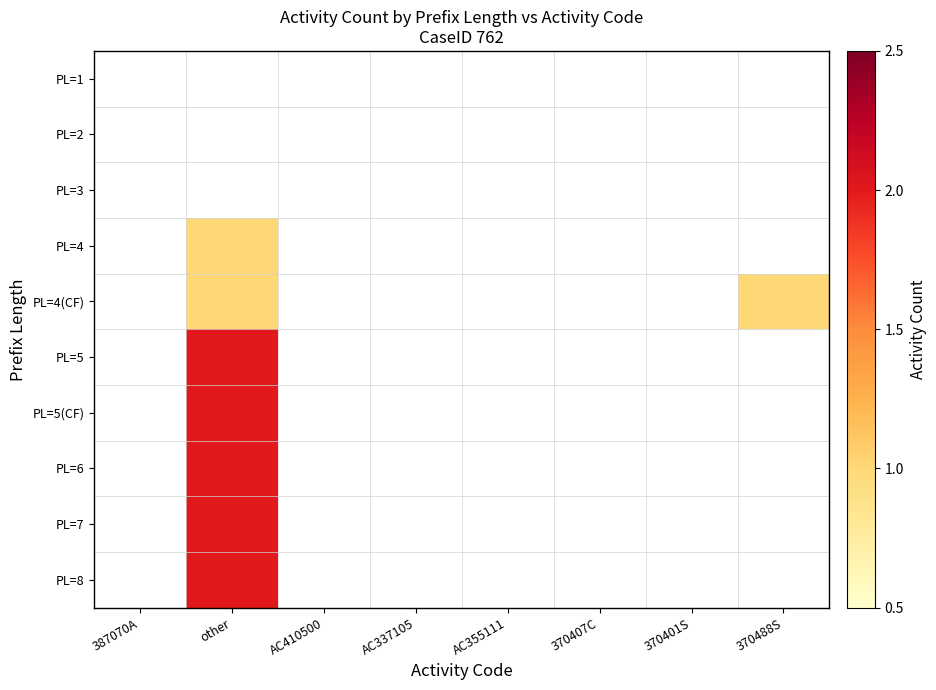

Rank the categories by PL=7 value from lowest to highest.

387070A, other, AC410500, AC337105, AC355111, 370407C, 370401S, 370488S